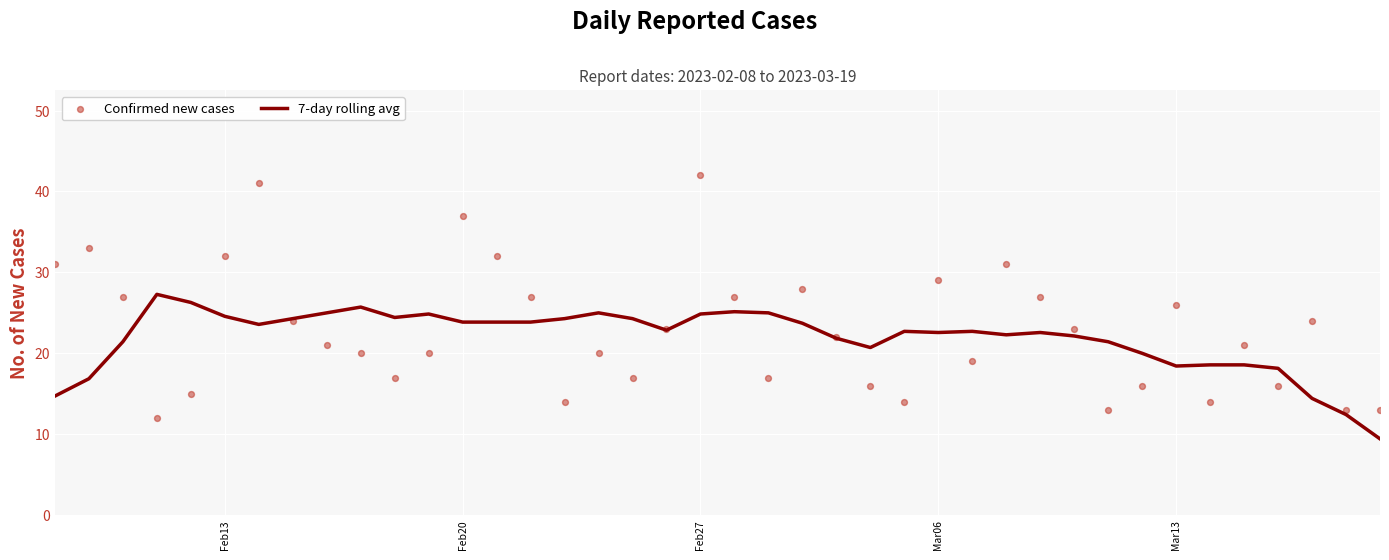

What are all the series names shown in the legend?

7-day rolling avg, Confirmed new cases